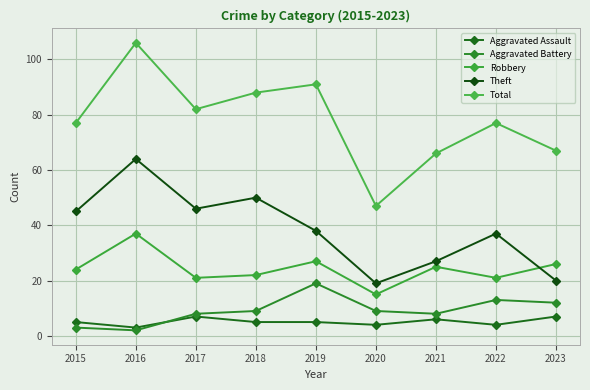

Reading left to right, transcribe all the data shown in this chart.

Aggravated Assault: 2015=5	2016=3	2017=7	2018=5	2019=5	2020=4	2021=6	2022=4	2023=7
Aggravated Battery: 2015=3	2016=2	2017=8	2018=9	2019=19	2020=9	2021=8	2022=13	2023=12
Robbery: 2015=24	2016=37	2017=21	2018=22	2019=27	2020=15	2021=25	2022=21	2023=26
Theft: 2015=45	2016=64	2017=46	2018=50	2019=38	2020=19	2021=27	2022=37	2023=20
Total: 2015=77	2016=106	2017=82	2018=88	2019=91	2020=47	2021=66	2022=77	2023=67